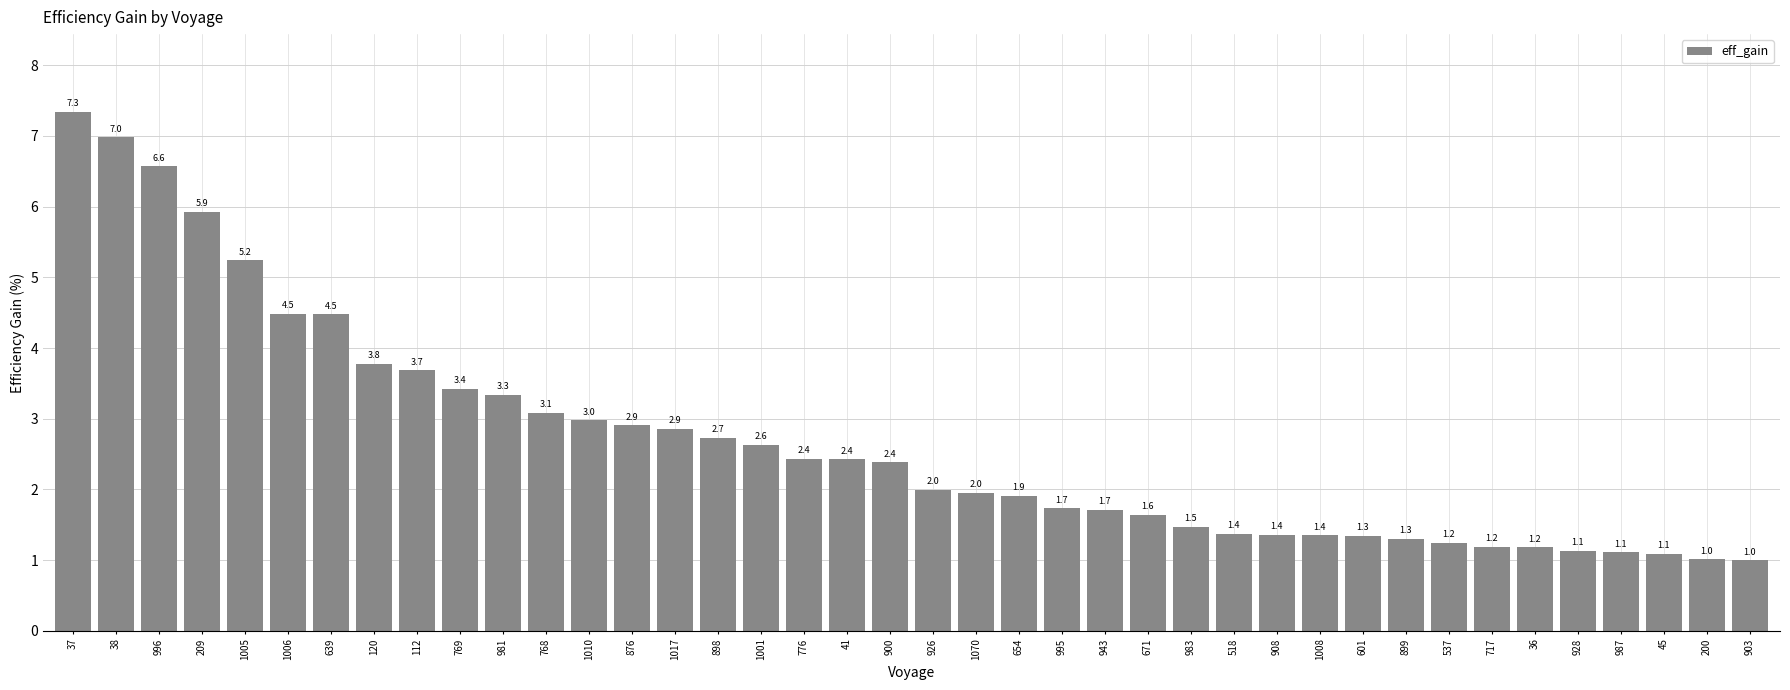

What is the difference between the second highest and second lowest values?

6.0